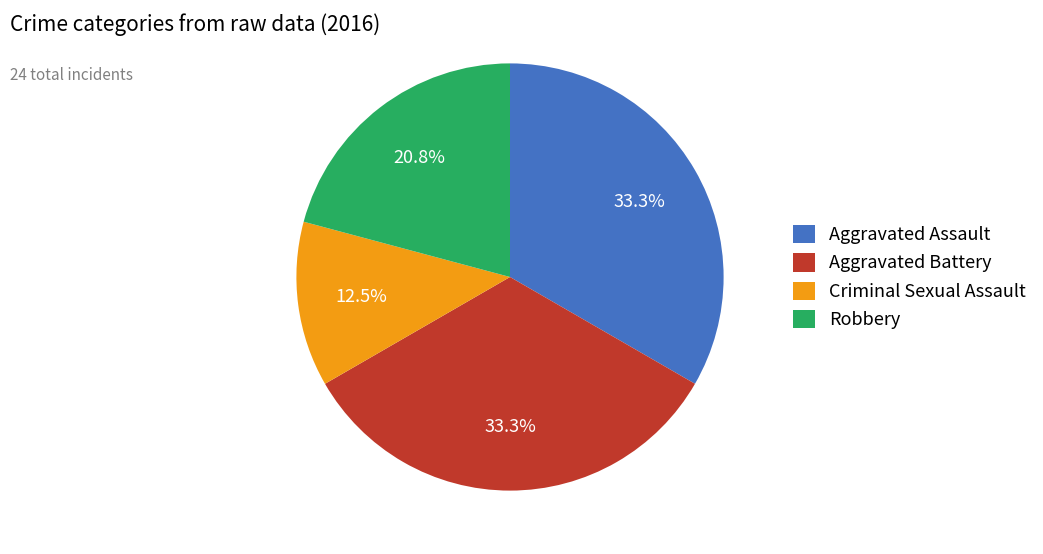

What portion of the pie excludes Aggravated Assault?

66.7%